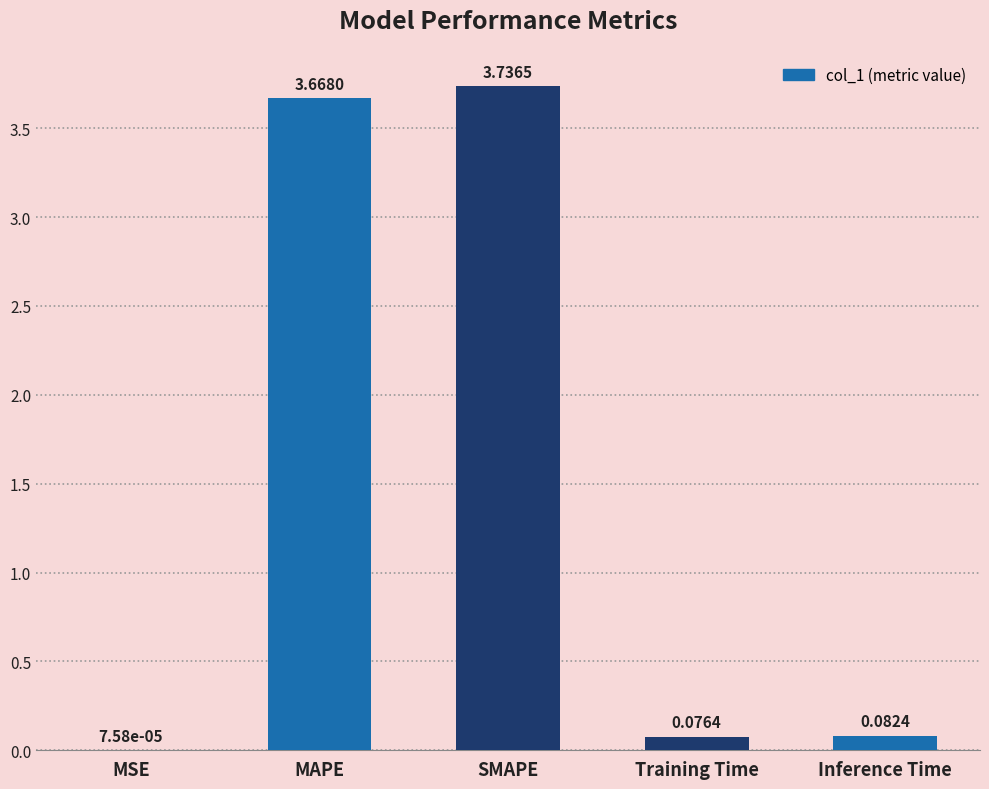

Are the bars horizontal?

No